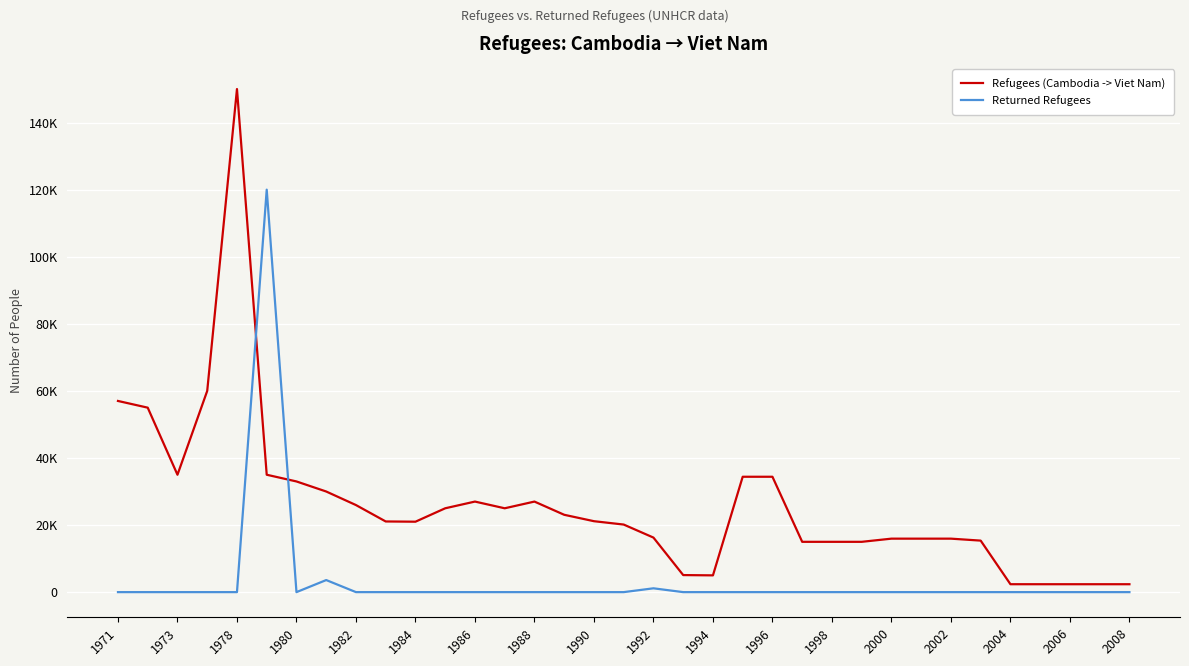

What are all the series names shown in the legend?

Refugees (Cambodia -> Viet Nam), Returned Refugees